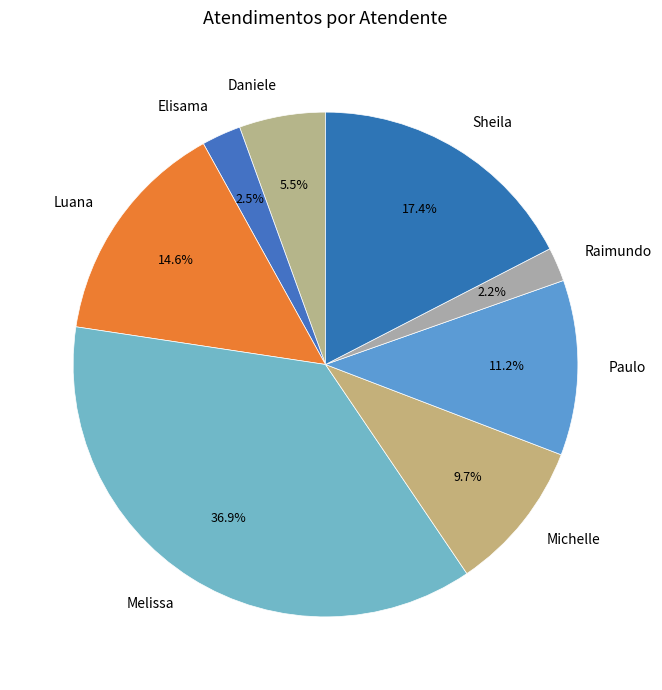

To the nearest percent, what is the average slice percentage?

12%